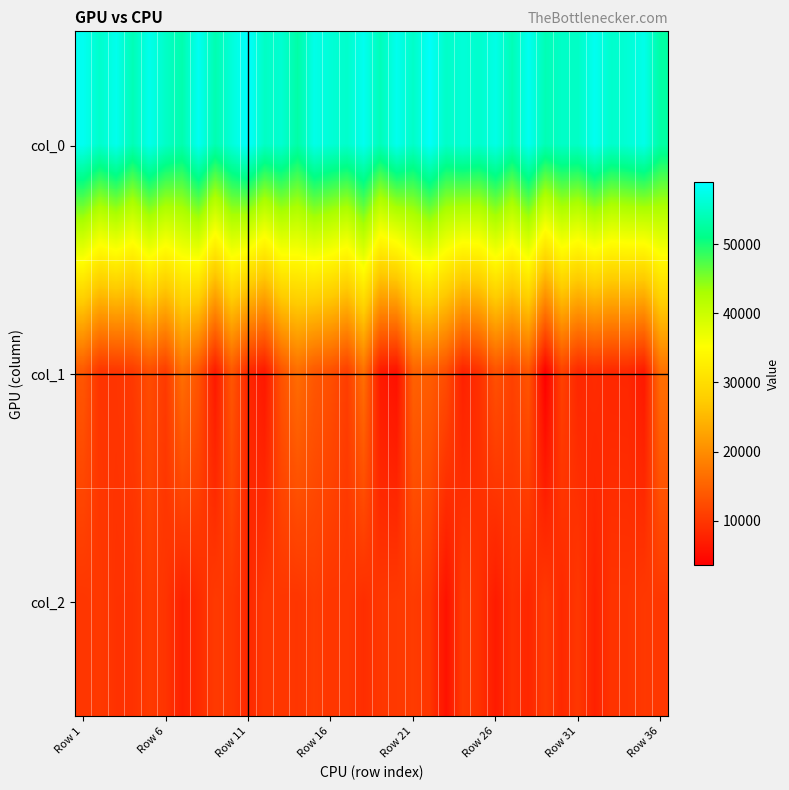

At how many categories does at least one series exceed 42940?

36